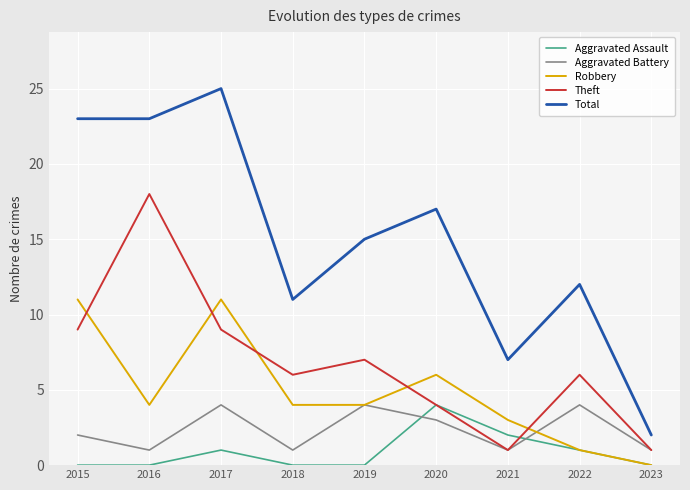

The Total series shows 17 at 2020. True or false?

True